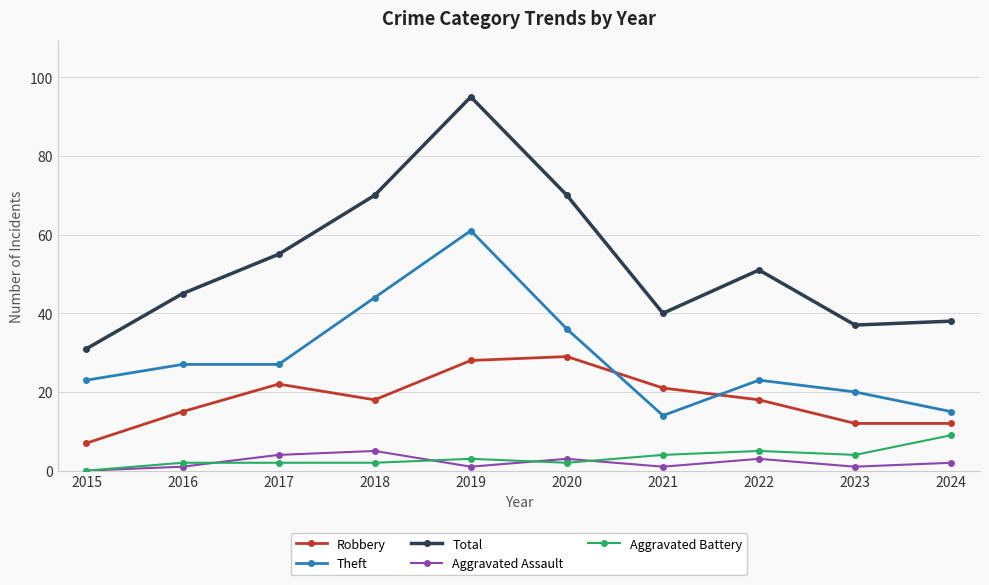

Where is Theft nearest to the value 37?

2020